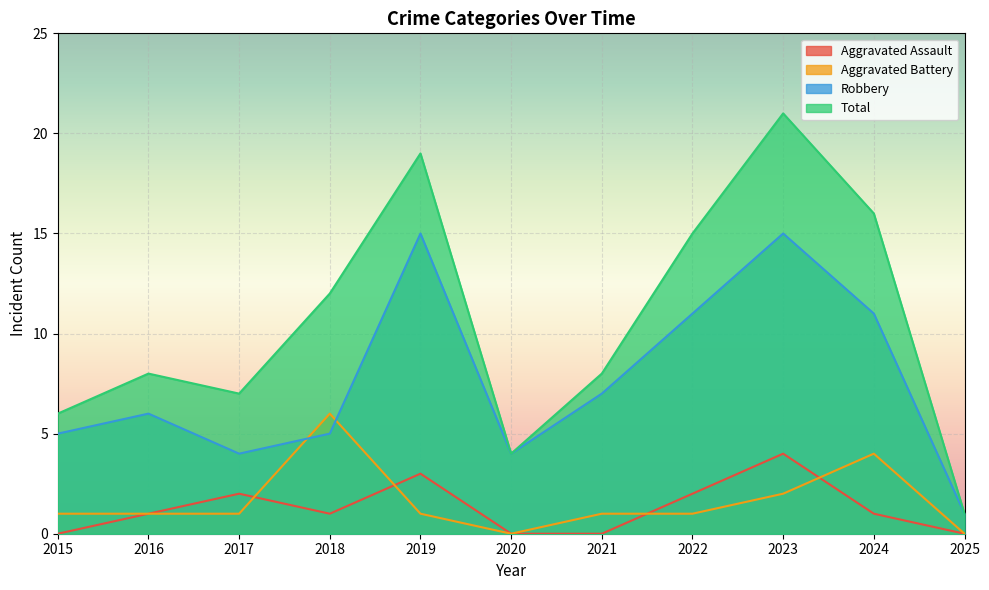

At which category is the sum across all series the highest?

2023